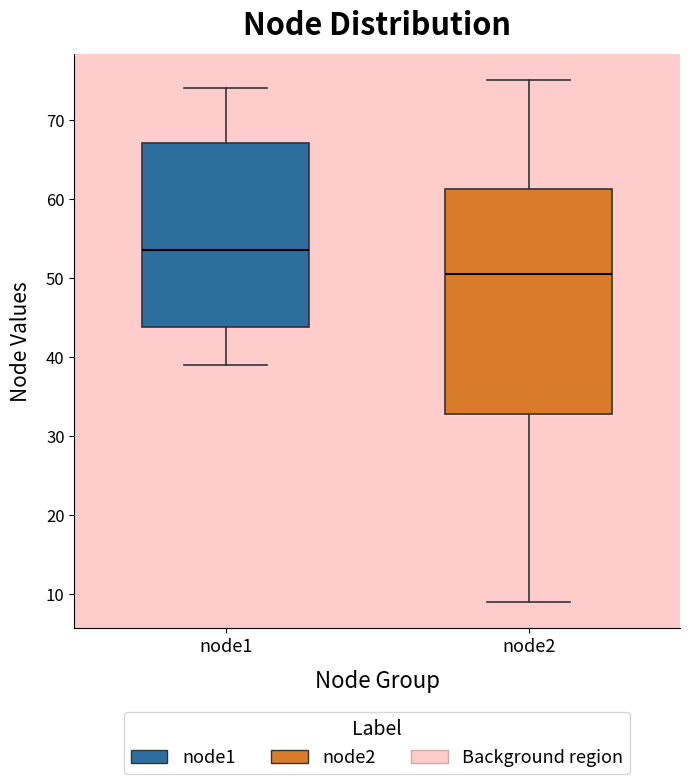

Where does the median line of the box for node1 sit on the y-axis? The values are not printed on the chart, so give them approximately, as read against the axis.

54